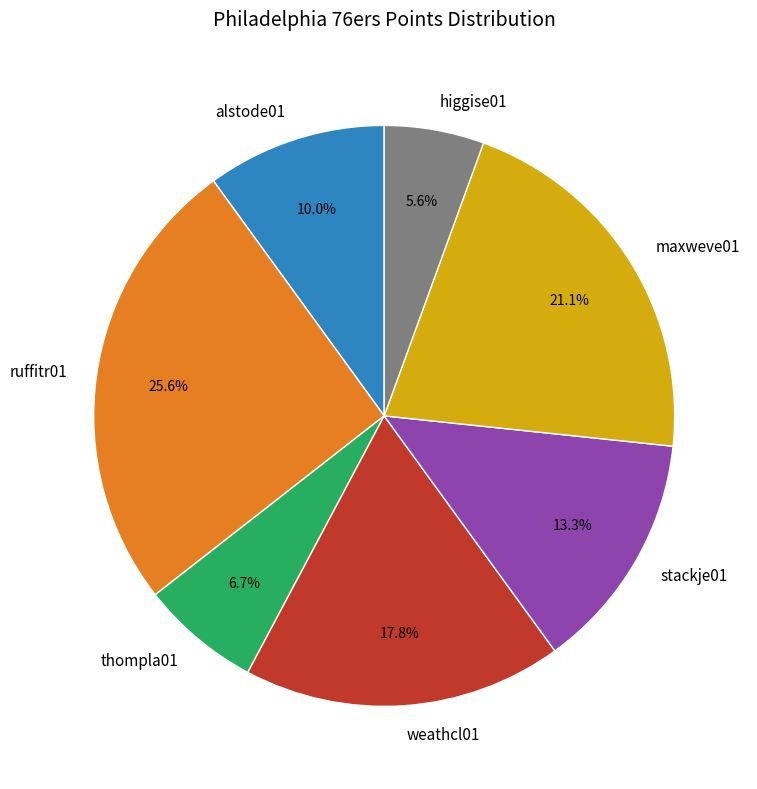

Which slice is the largest?

ruffitr01